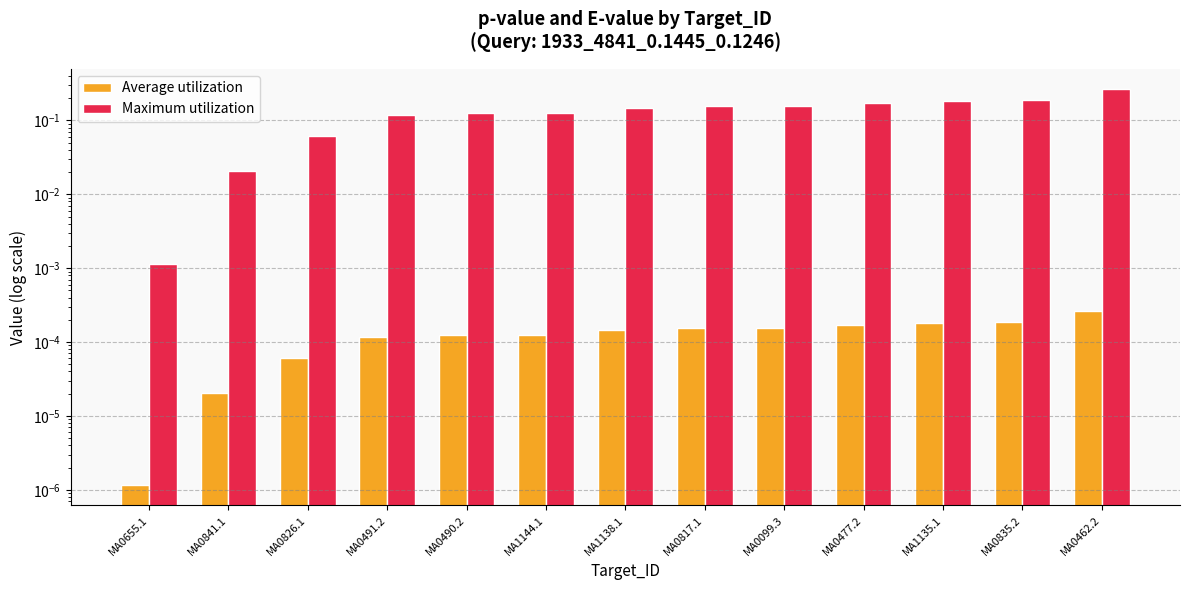

Which category has the lowest value in the Average utilization series?

MA0655.1